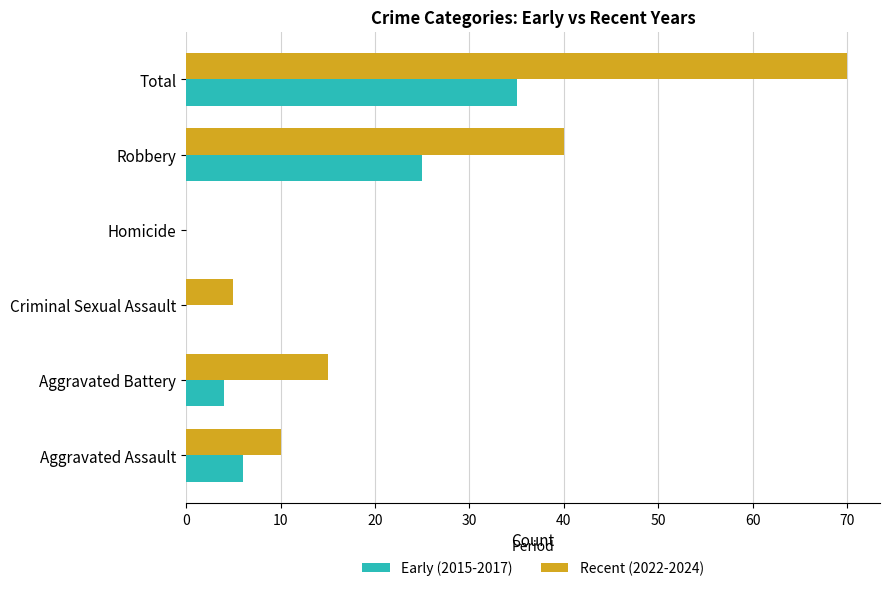

Where is Early (2015-2017) nearest to the value 17?

Robbery